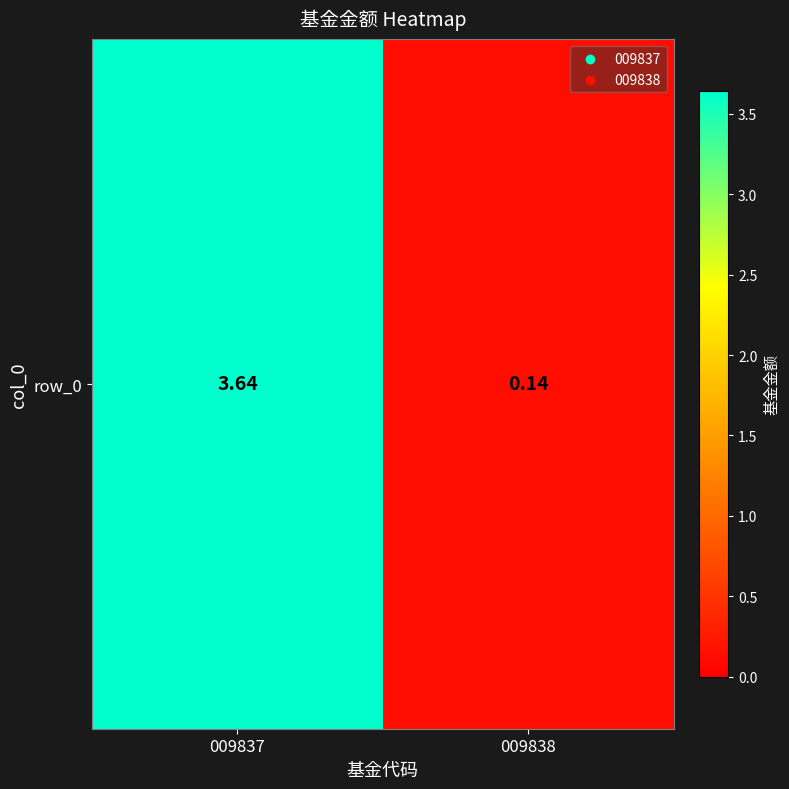

Which label corresponds to the smallest value in the chart?

009838